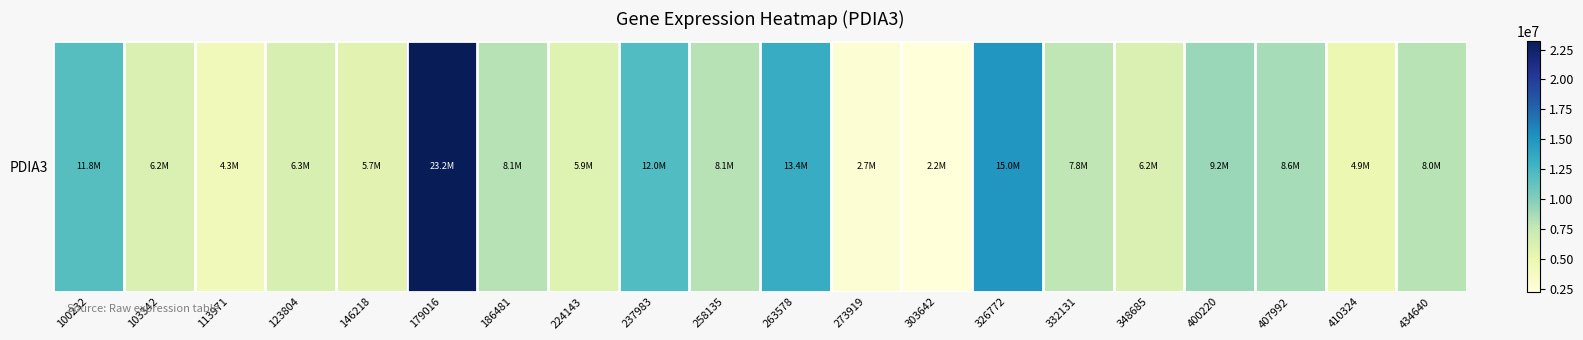

List the labels in order of value, smallest first.

303642, 273919, 113971, 410324, 146218, 224143, 103342, 348685, 123804, 332131, 434640, 186481, 258135, 407992, 400220, 100232, 237983, 263578, 326772, 179016